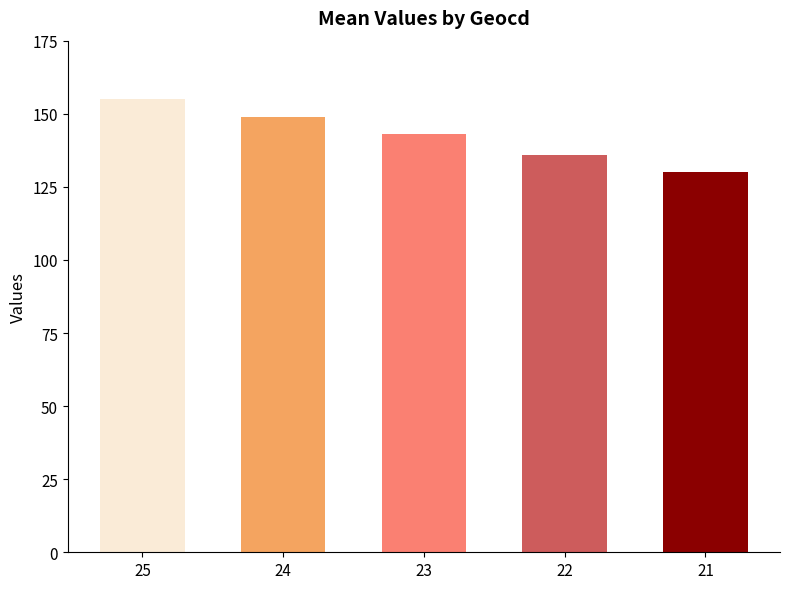

List the labels in order of value, largest first.

25, 24, 23, 22, 21